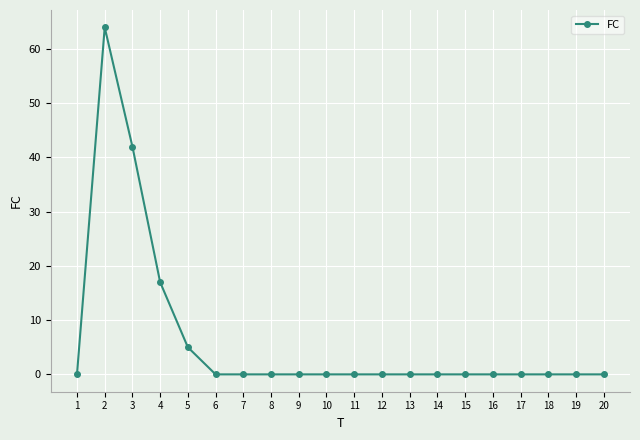

What is the maximum value shown in the chart?

64